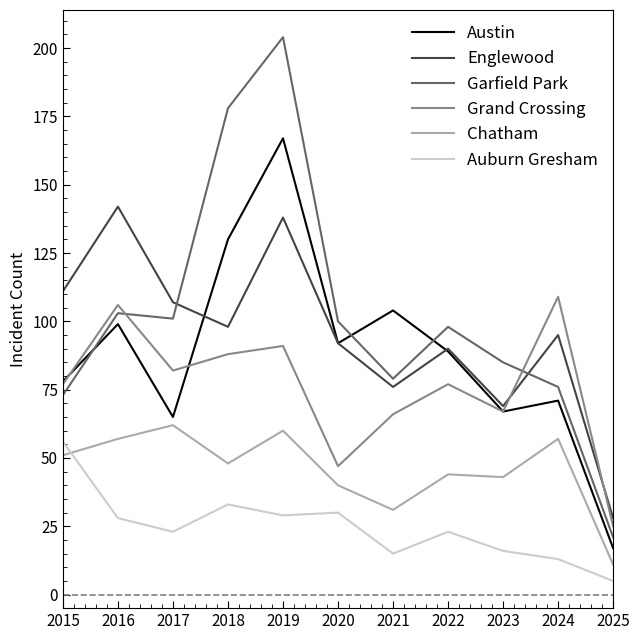

How many distinct data groups are displayed?

6